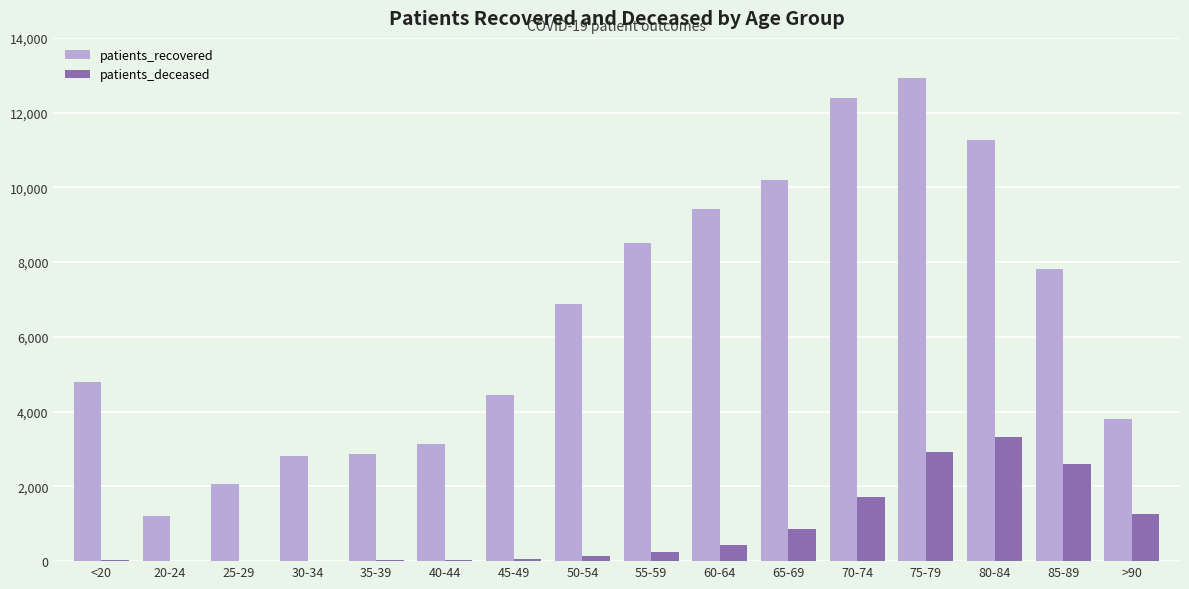

How many series are shown in this chart?

2